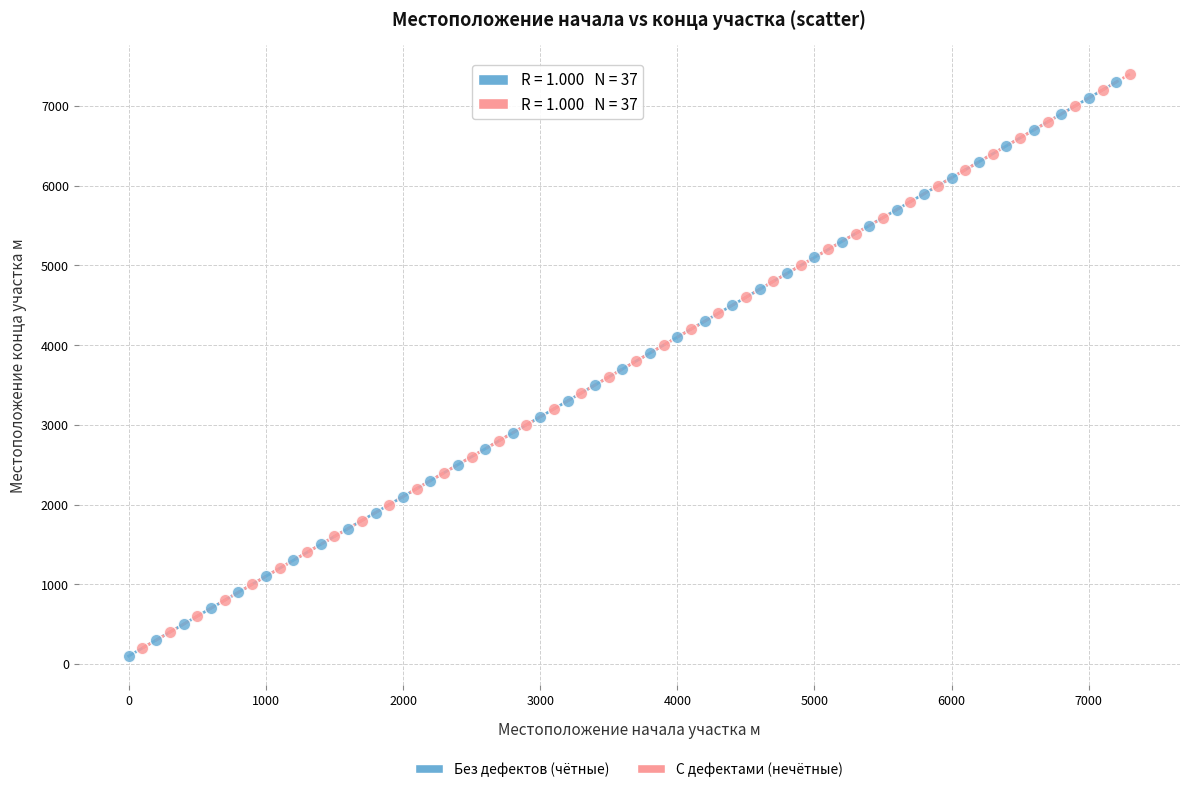

What are all the series names shown in the legend?

Без дефектов (чётные), С дефектами (нечётные)